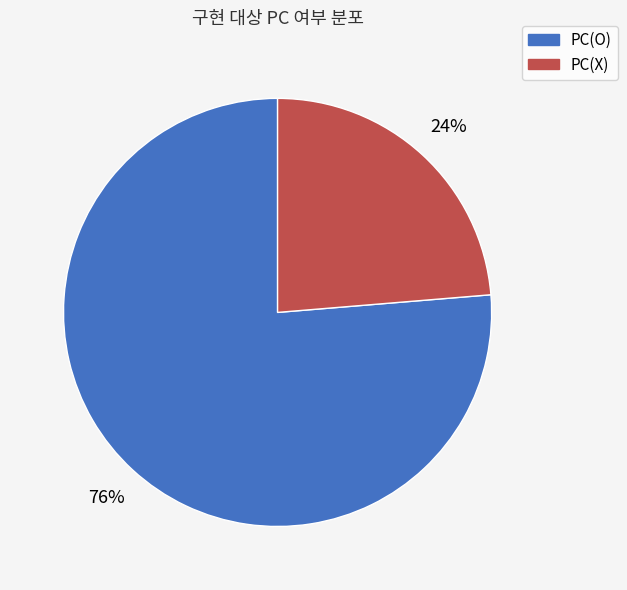

Which slice represents more than half of the pie?

PC(O)